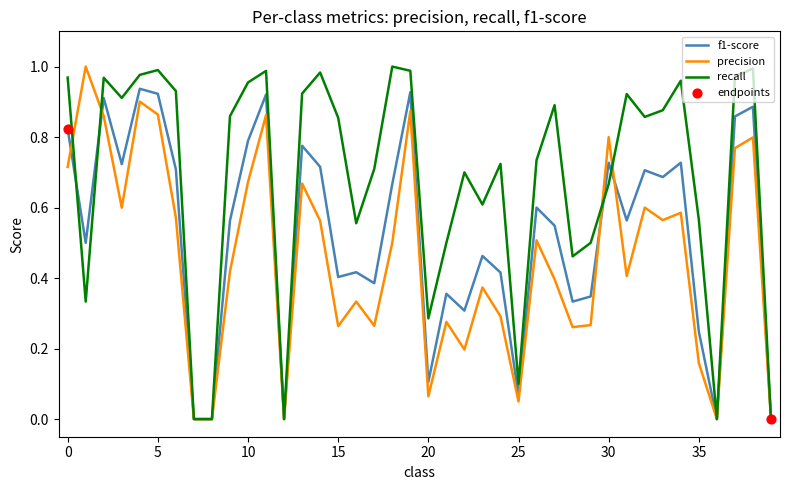

List the series in order of their overall mean, highest first.

recall, f1-score, precision